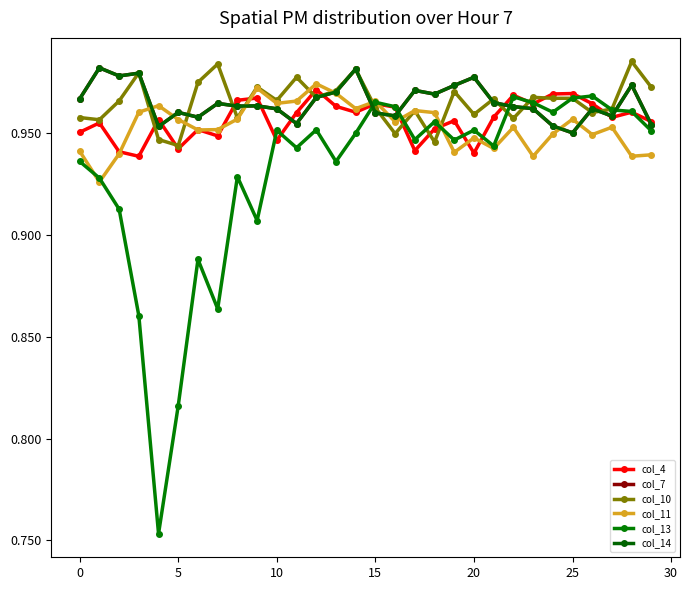

What is the minimum value for col_4?

0.9